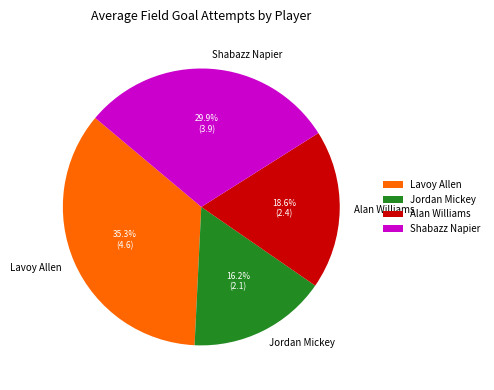

Which category has the biggest portion of the pie?

Lavoy Allen